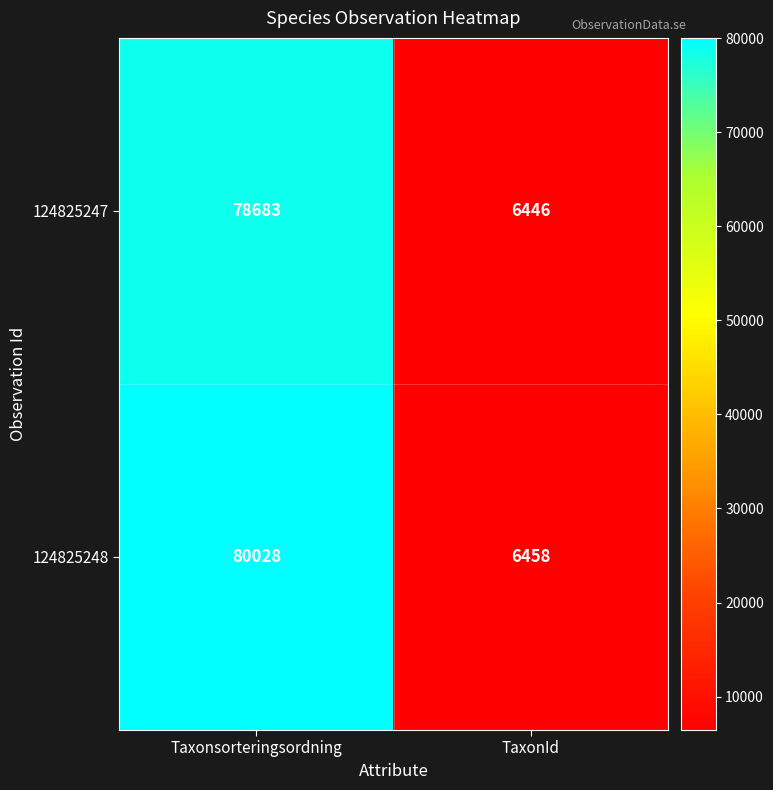

What is the average value of the 124825248 series?

43243